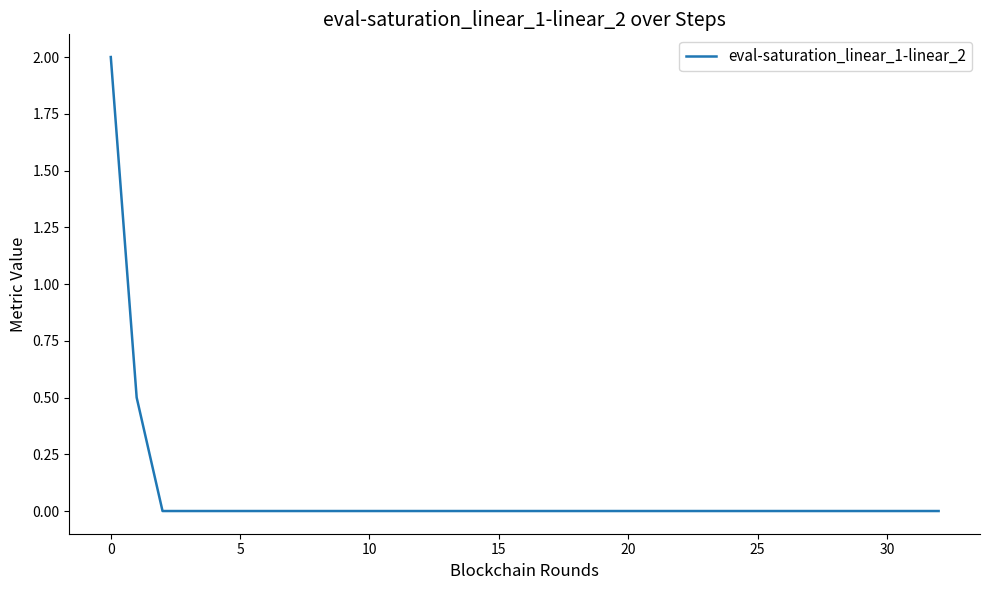

How many lines are shown in the chart?

1